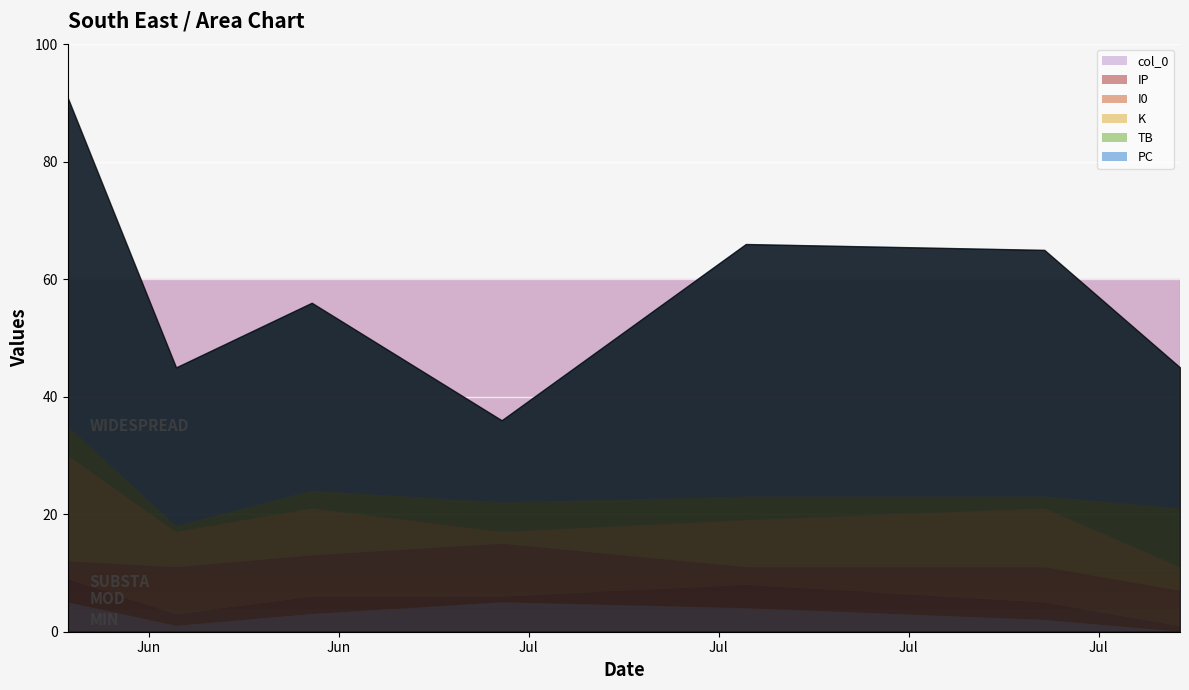

Rank the categories by I0 value from highest to lowest.

2022-07-04, 2022-06-22, 2022-06-27, 2022-07-24, 2022-07-29, 2022-06-18, 2022-07-13